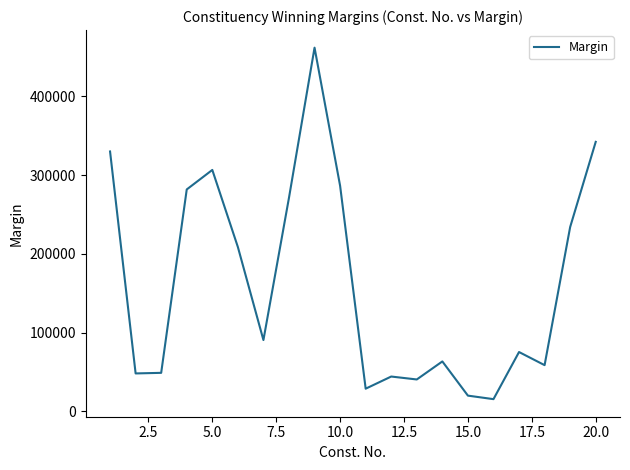

What is the minimum value shown in the chart?

15647